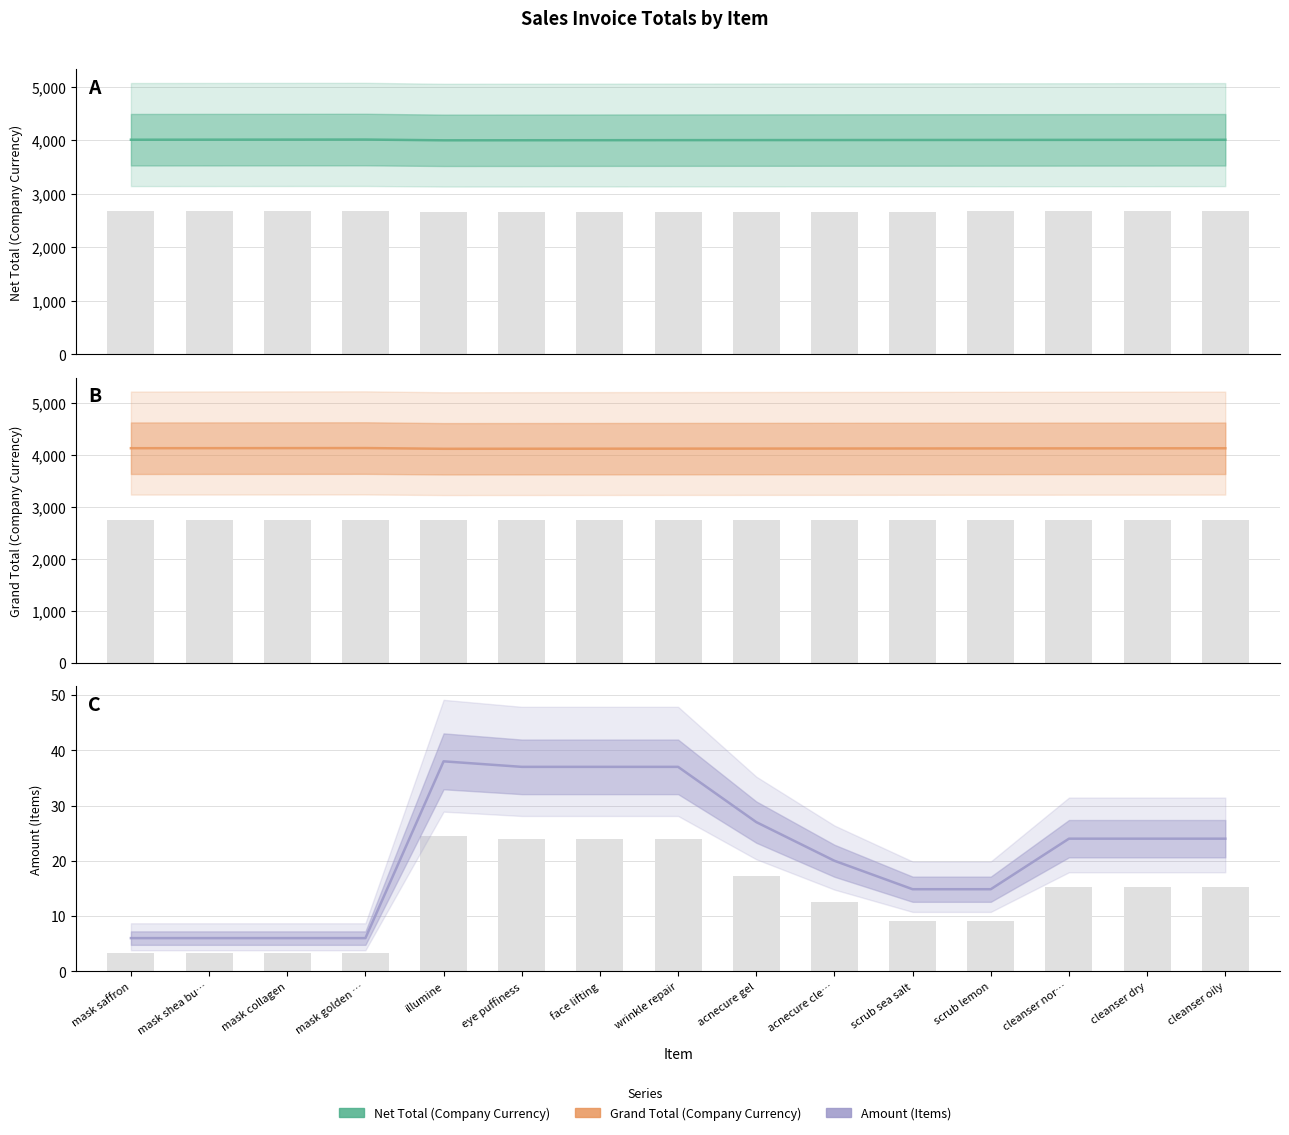

The value of Amount (Items) at scrub sea salt is 25.3. True or false?

False